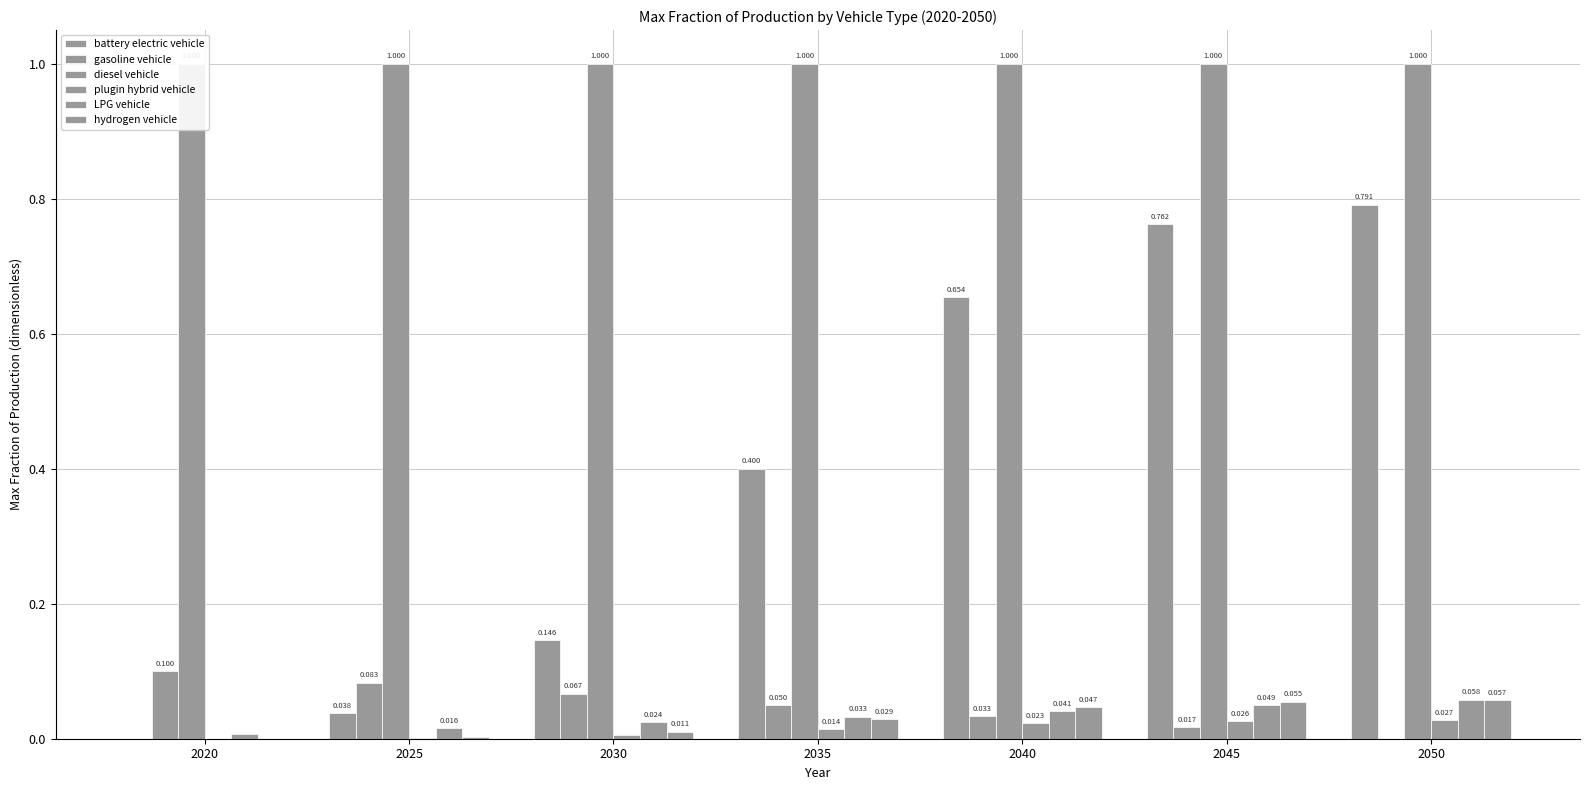

Reading right to left, transcribe all the data shown in this chart.

battery electric vehicle: 0.8	0.8	0.7	0.4	0.1	0.0	0.0
gasoline vehicle: 0.0	0.0	0.0	0.0	0.1	0.1	0.1
diesel vehicle: 1.0	1.0	1.0	1.0	1.0	1.0	1.0
plugin hybrid vehicle: 0.0	0.0	0.0	0.0	0.0	0.0	0.0
LPG vehicle: 0.1	0.0	0.0	0.0	0.0	0.0	0.0
hydrogen vehicle: 0.1	0.1	0.0	0.0	0.0	0.0	0.0